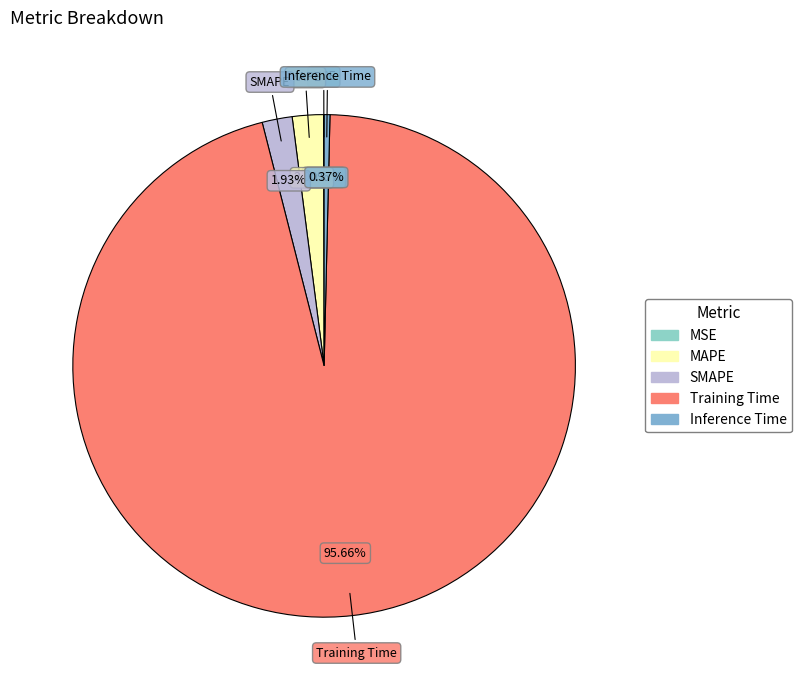

To the nearest percent, what portion does SMAPE represent?

2%